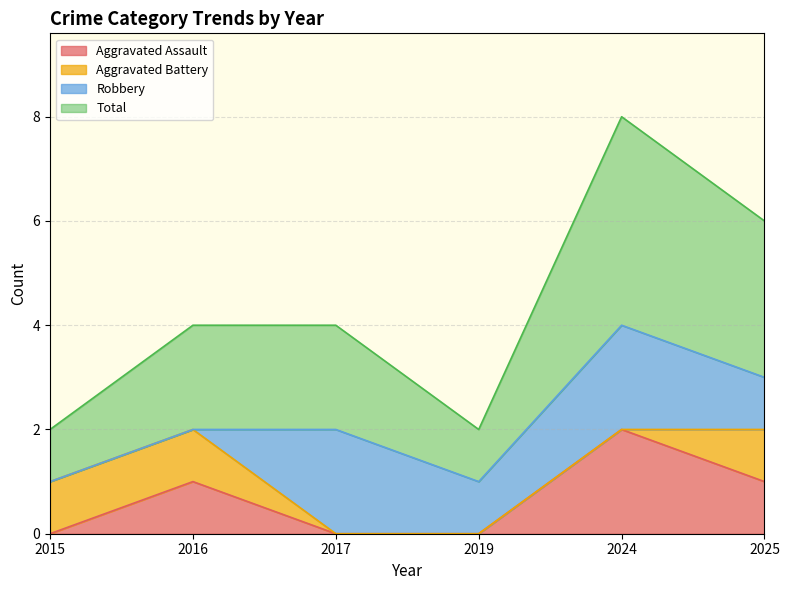

How many values in Aggravated Assault are above zero?

3